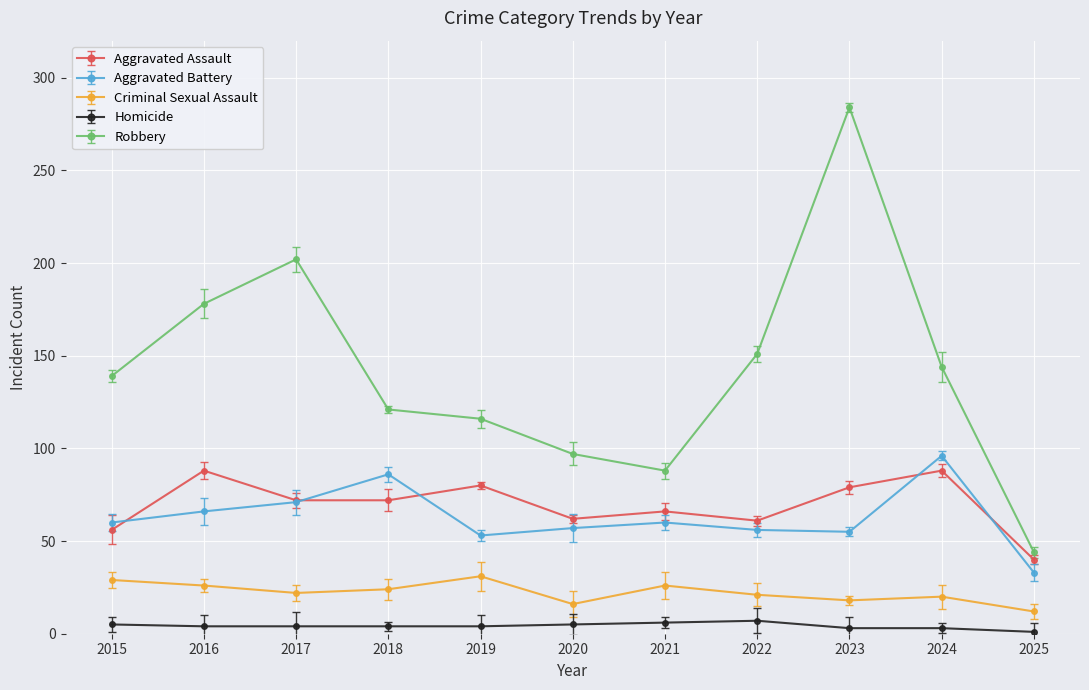

Count the number of categories in the chart.

11